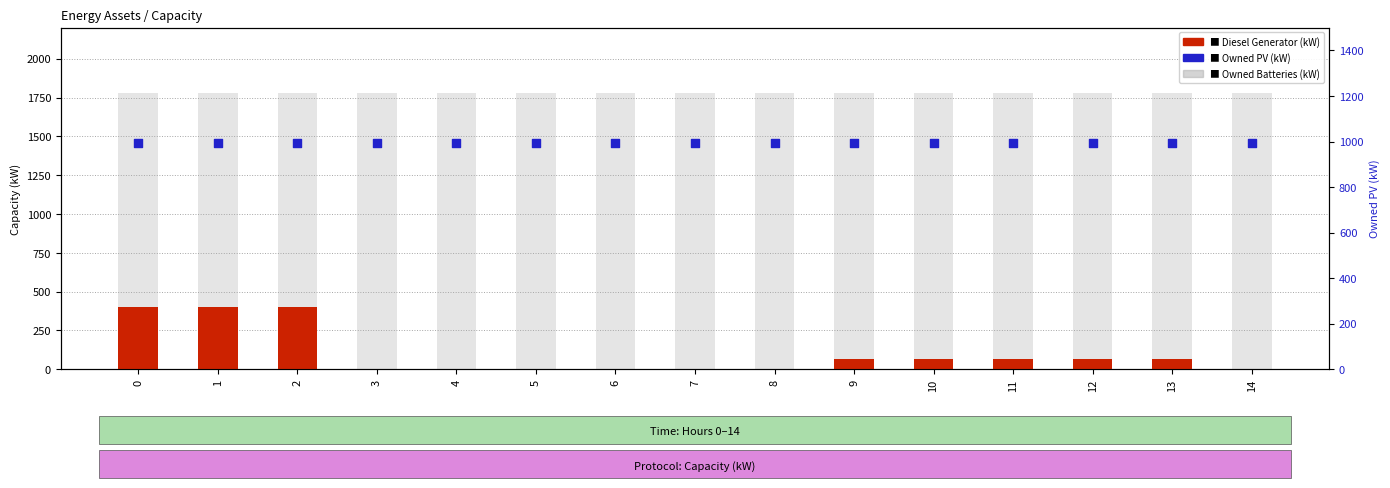

Is the value of Diesel Generator at 7 greater than the value of Owned PV at 9?

No